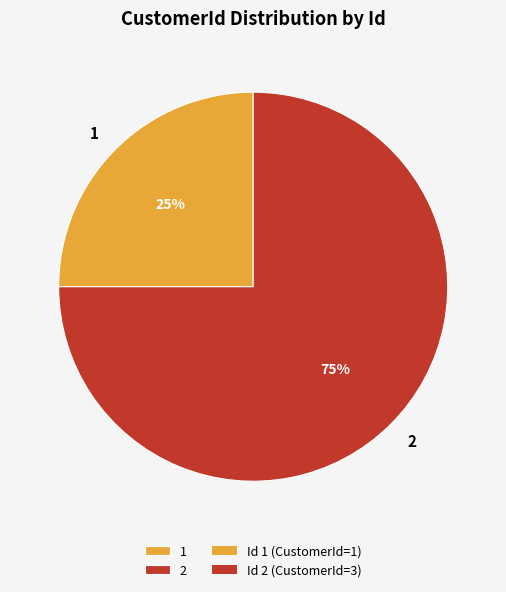

Is there a majority slice in this chart?

Yes